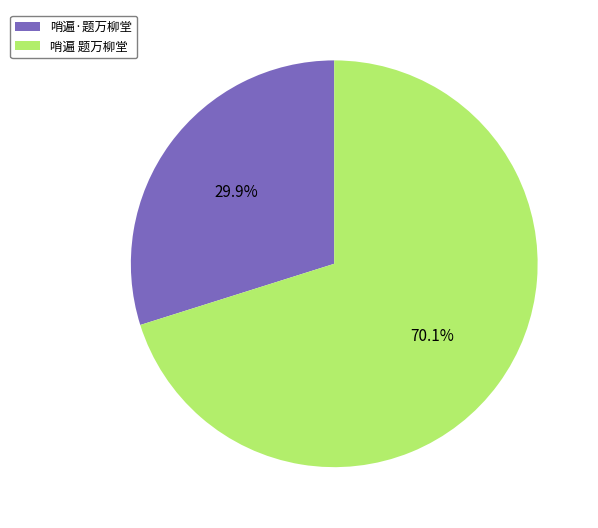

What percentage is NOT represented by 哨遍·题万柳堂?

70.1%